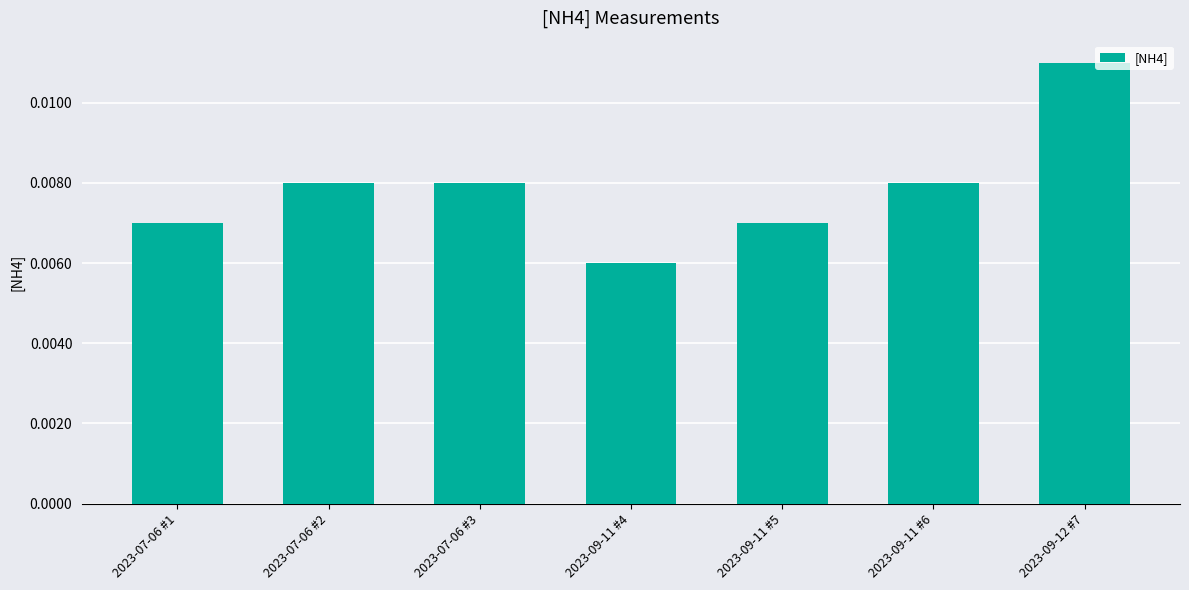

Which label corresponds to the largest value in the chart?

2023-09-12 #7